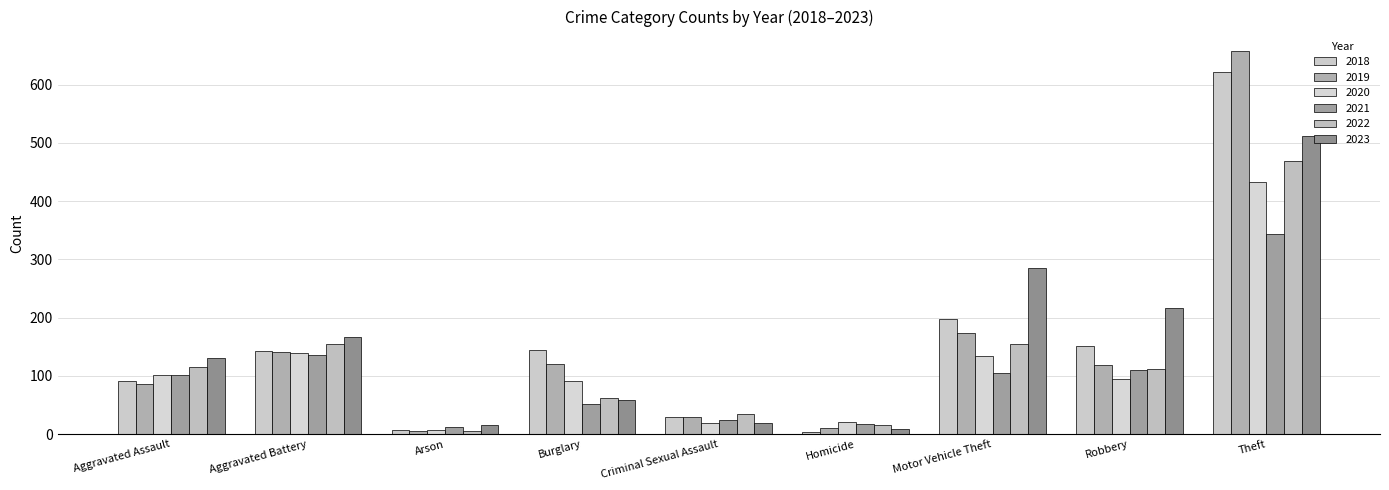

What position from the left is Aggravated Battery?

2